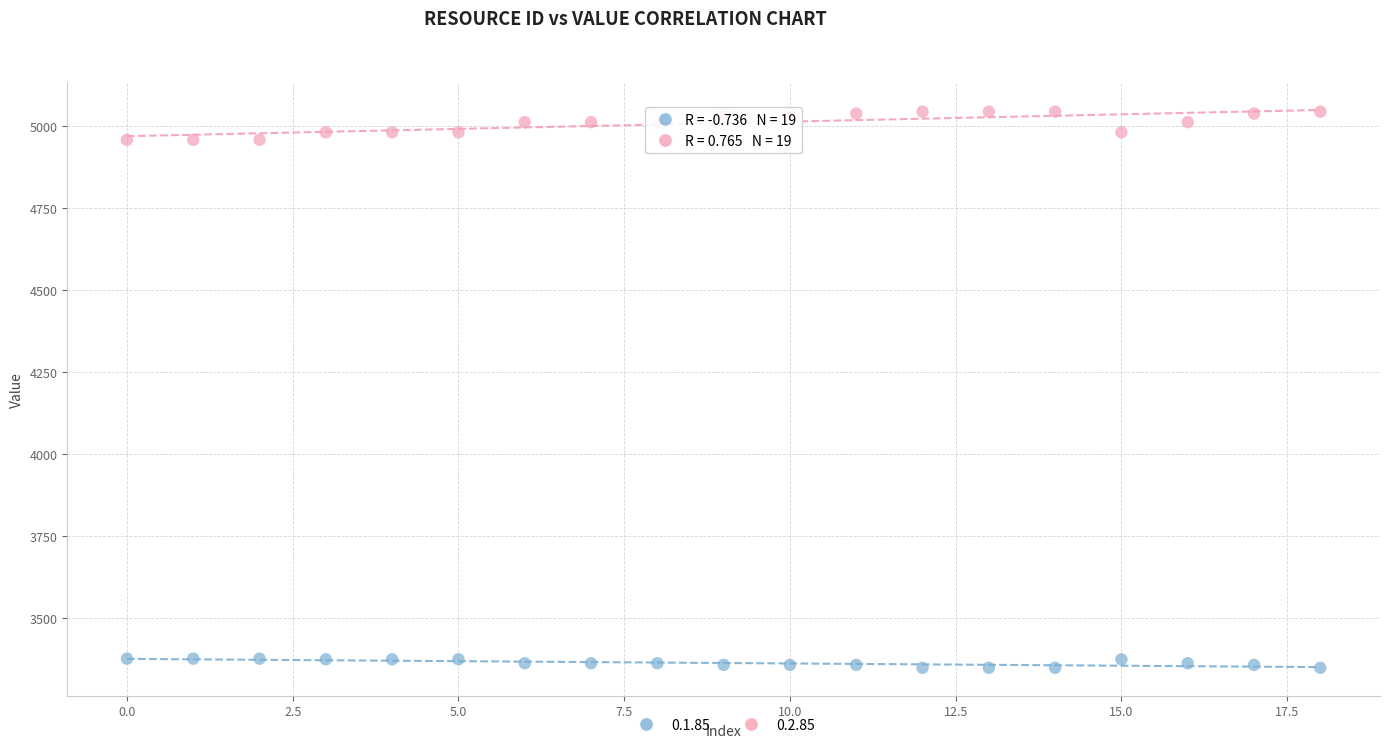

Which series has the widest spread of Y values?

0.2.85